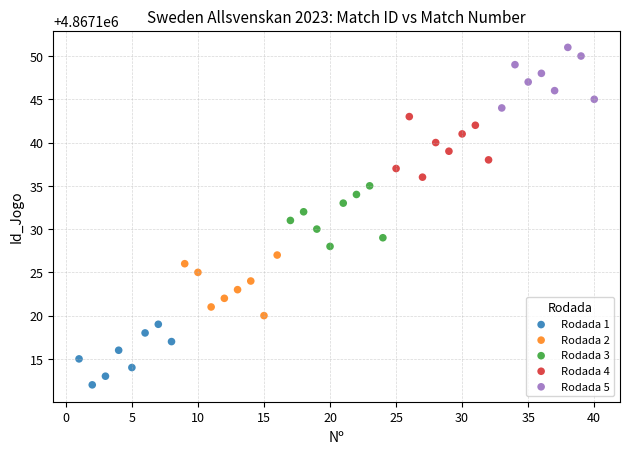

What are all the series names shown in the legend?

Rodada 1, Rodada 2, Rodada 3, Rodada 4, Rodada 5